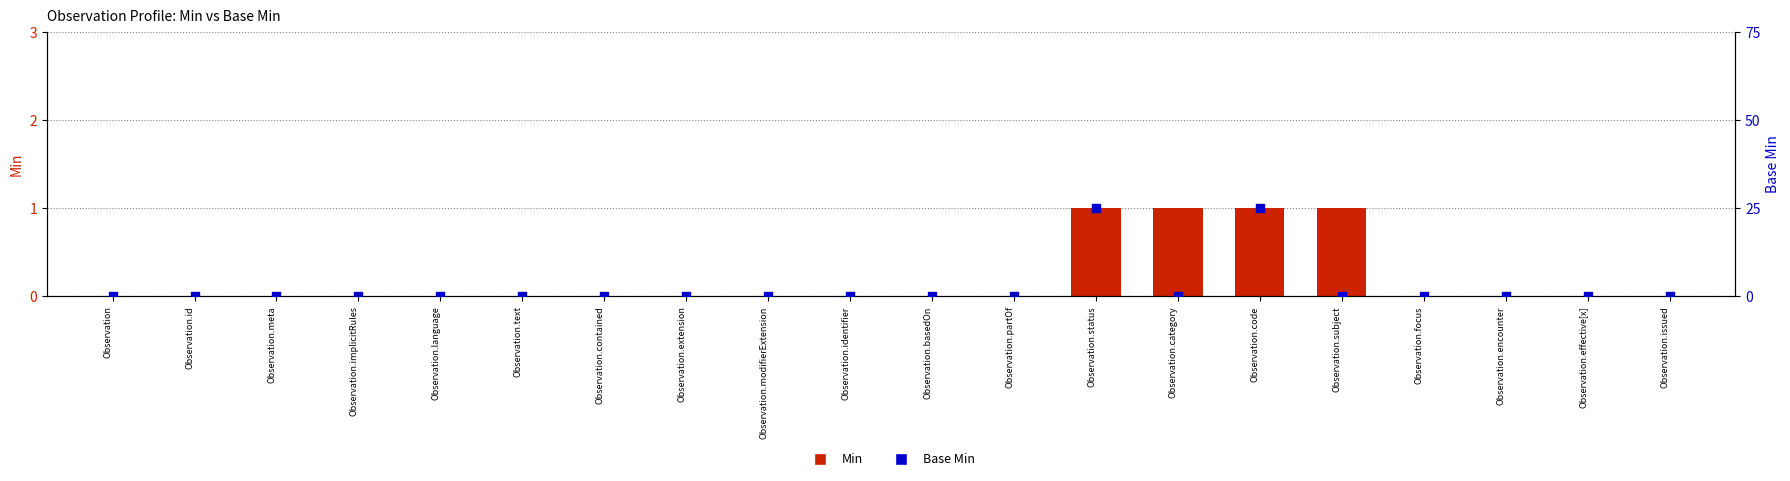

What are all the series names shown in the legend?

Min, Base Min